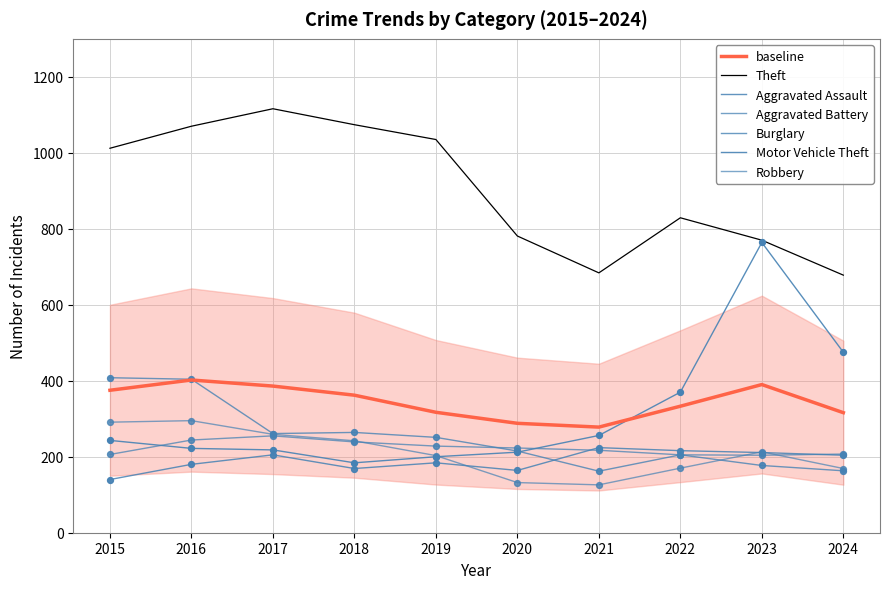

Which series has the largest total across all categories?

Theft